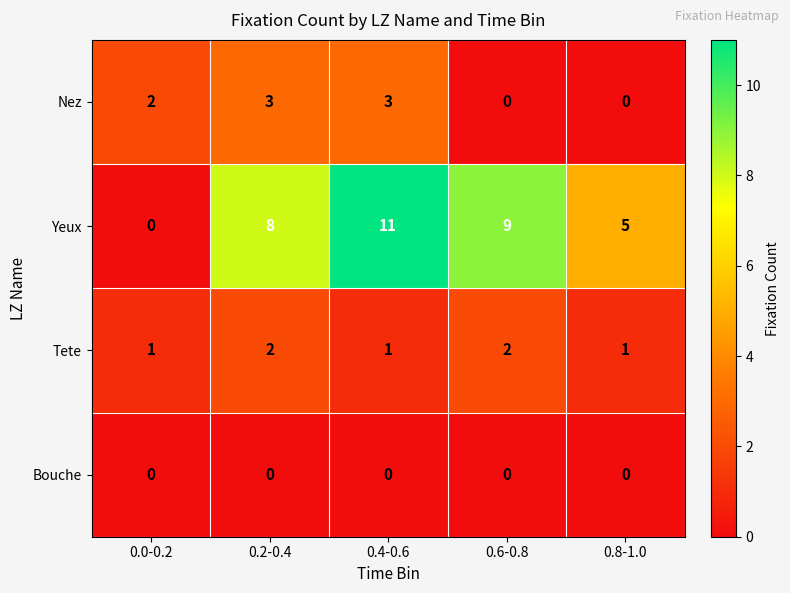

List the labels in order of Yeux value, smallest first.

0.0-0.2, 0.8-1.0, 0.2-0.4, 0.6-0.8, 0.4-0.6